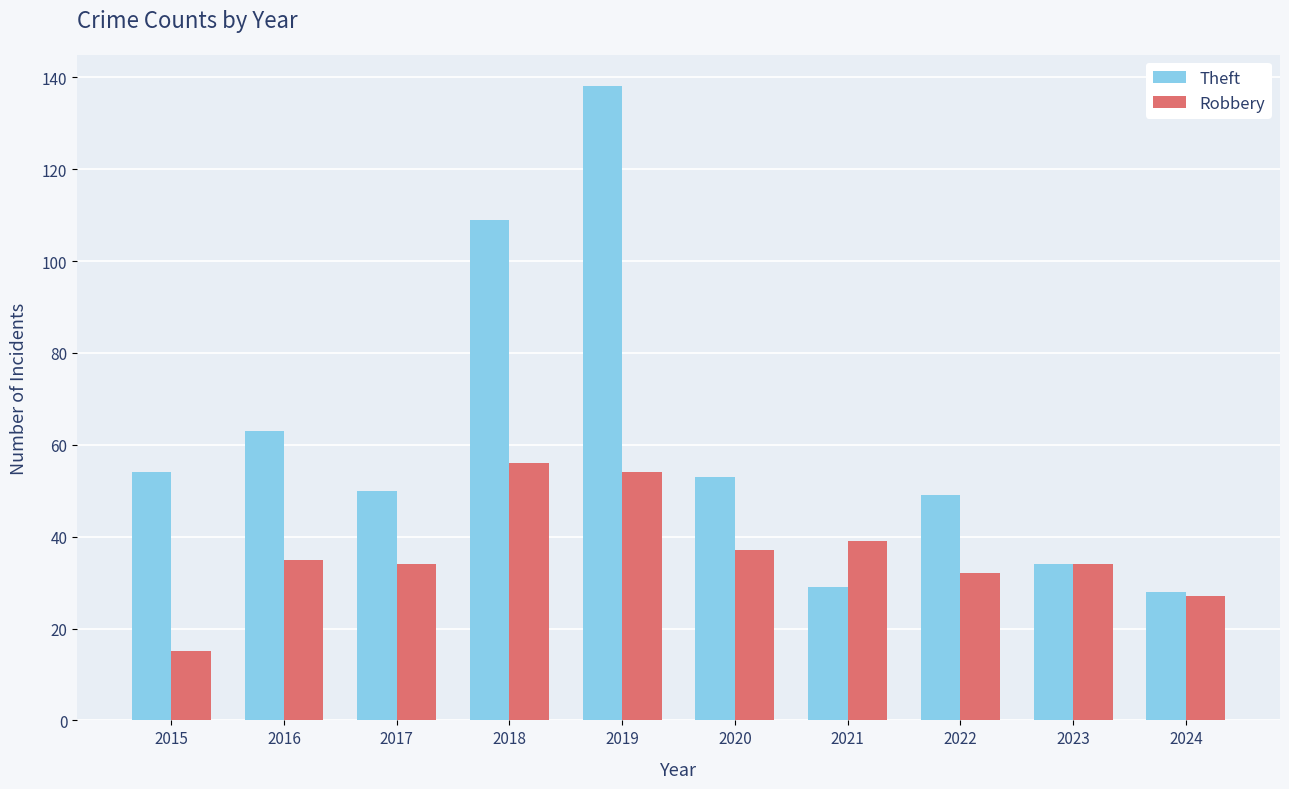

What is the difference between the maximum and second lowest values in the Theft series?

109